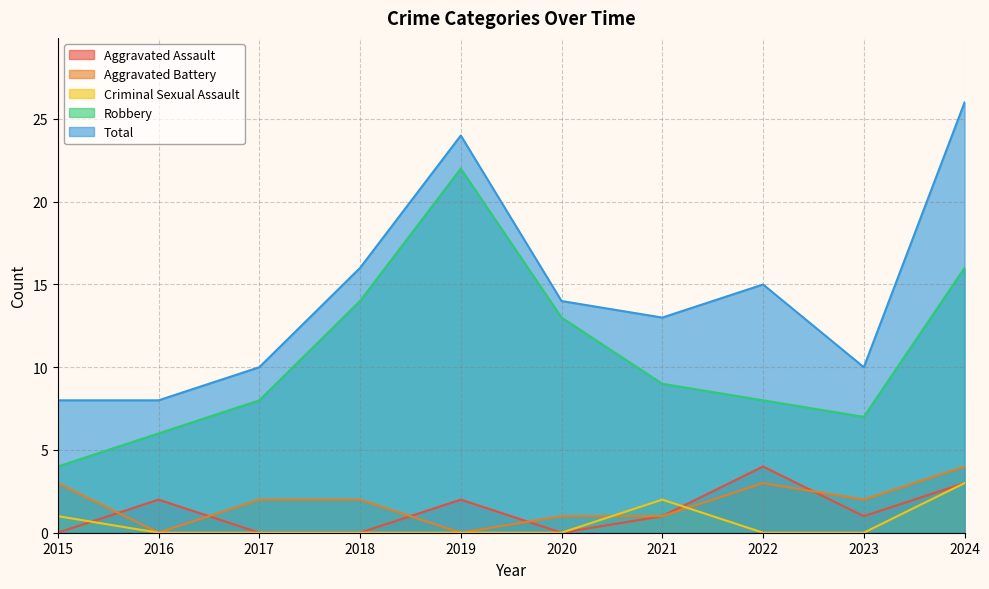

What is the greatest value displayed?

26